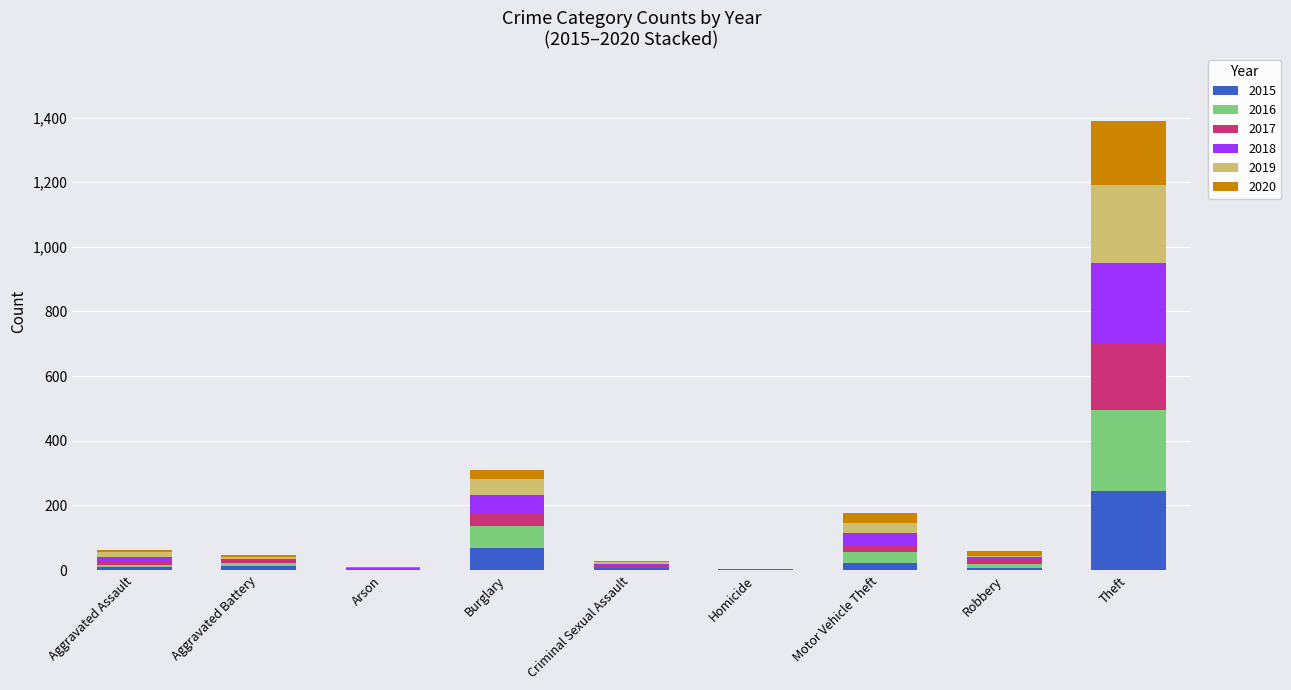

At which category is the sum across all series the highest?

Theft